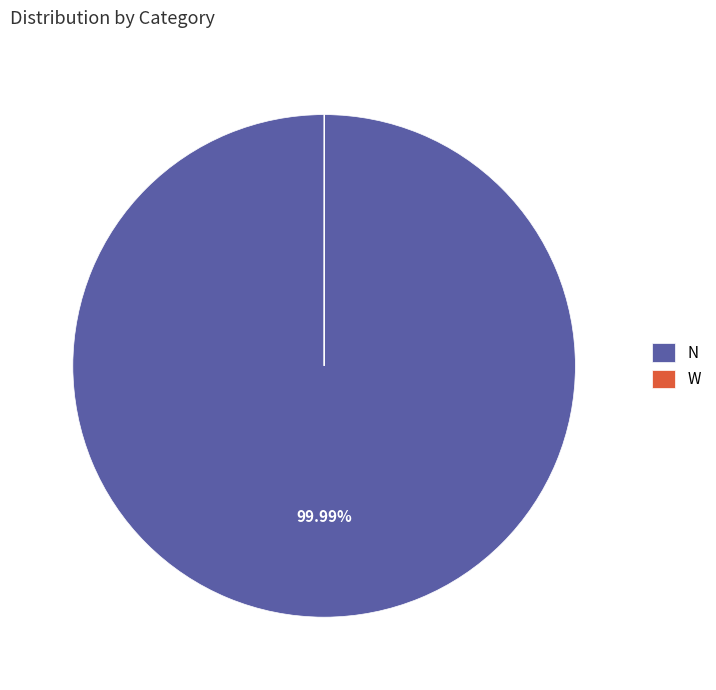

Is there a majority slice in this chart?

Yes